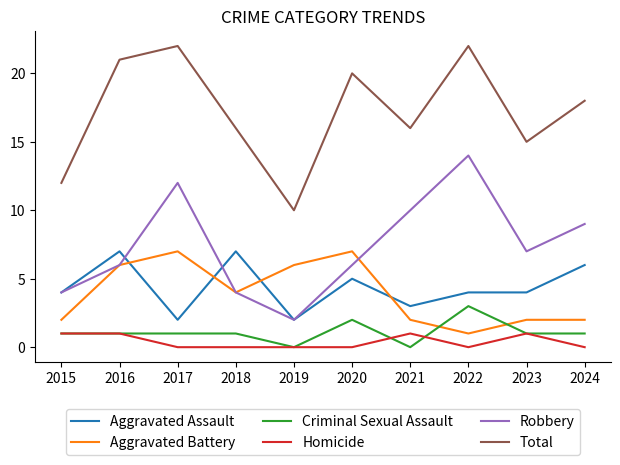

Which series ends up on top after the final intersection of Homicide and Criminal Sexual Assault?

Criminal Sexual Assault